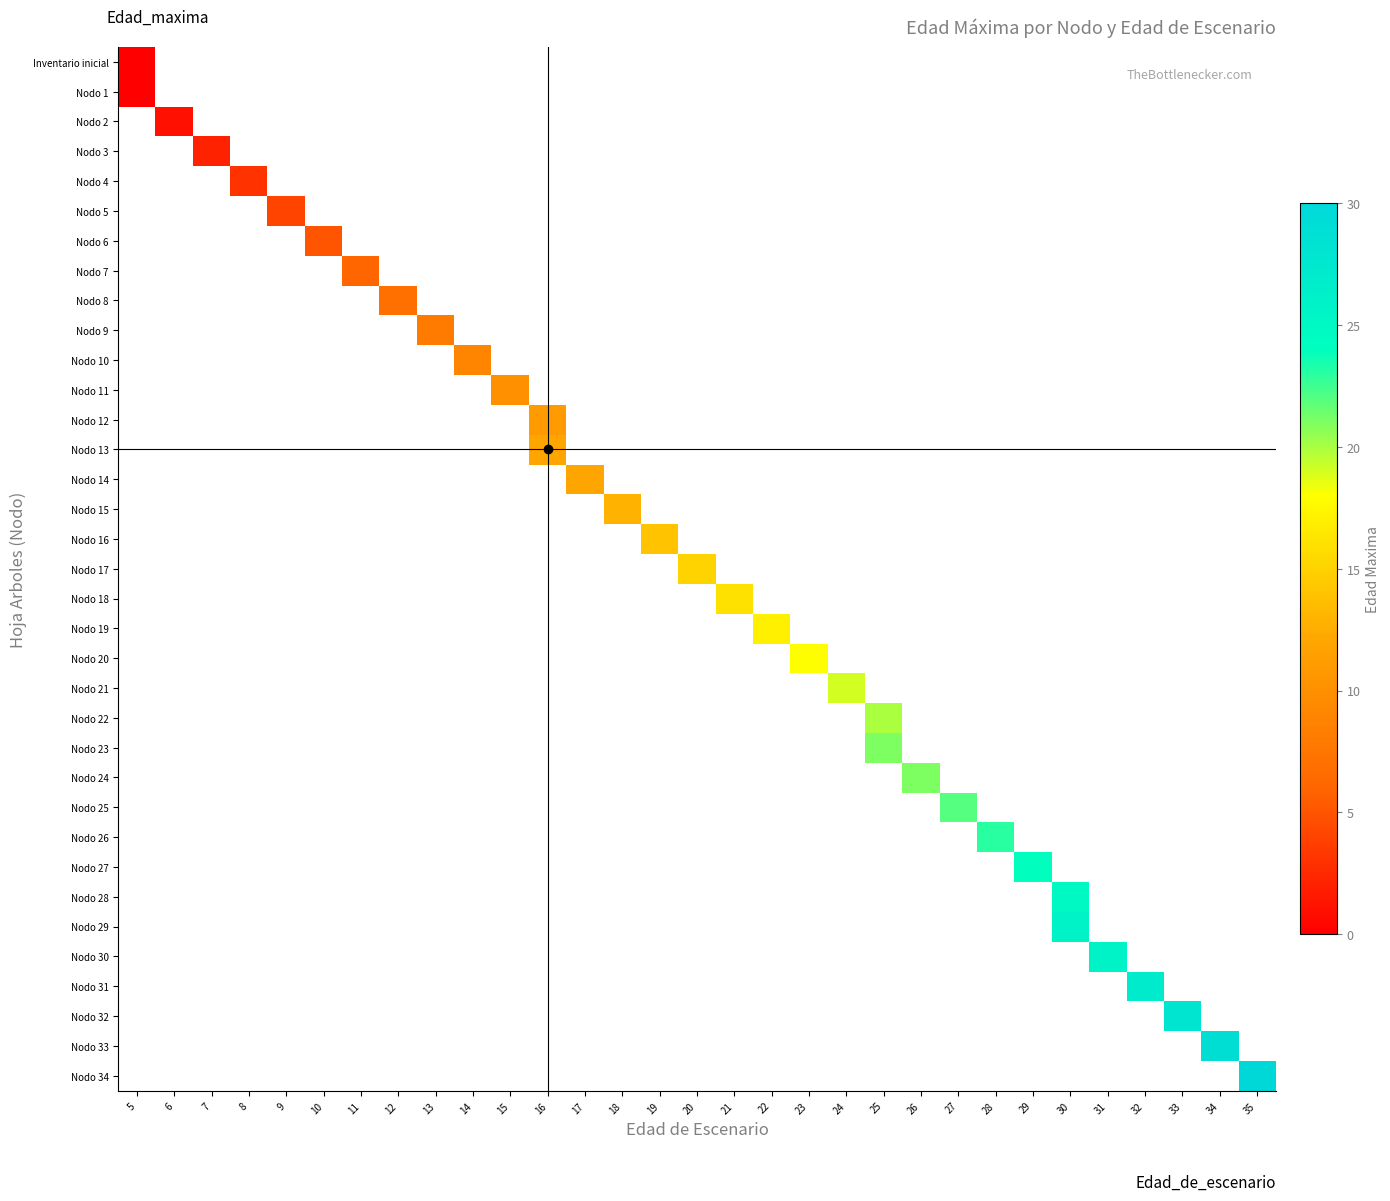

At which category does the chart reach its minimum across all series?

5